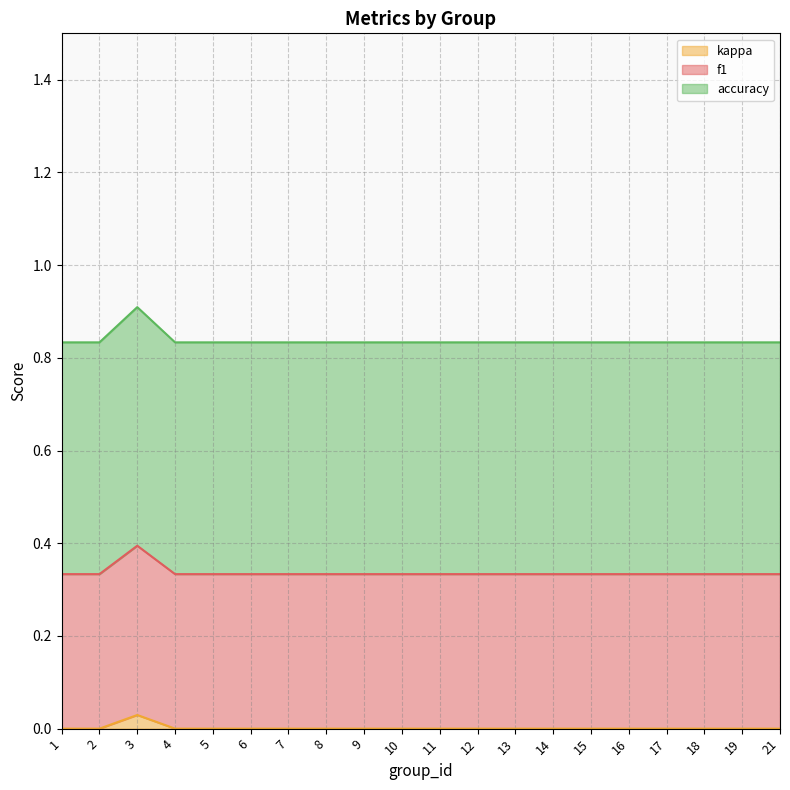

Between 17 and 19, which is larger?

17